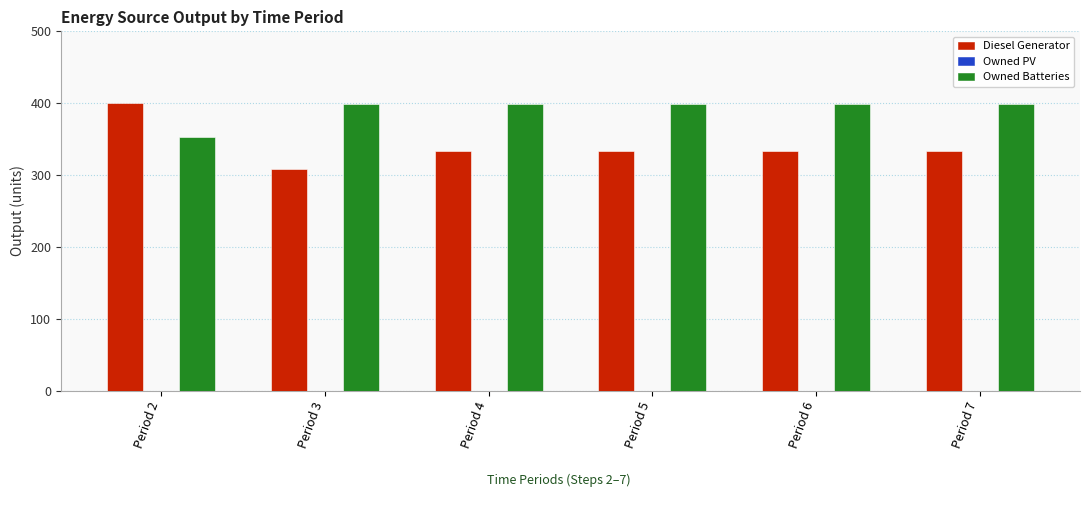

Reading left to right, list all the values displayed in this chart.

Diesel Generator: 400	309	333	333	333	333
Owned Batteries: 353	399	399	399	399	399